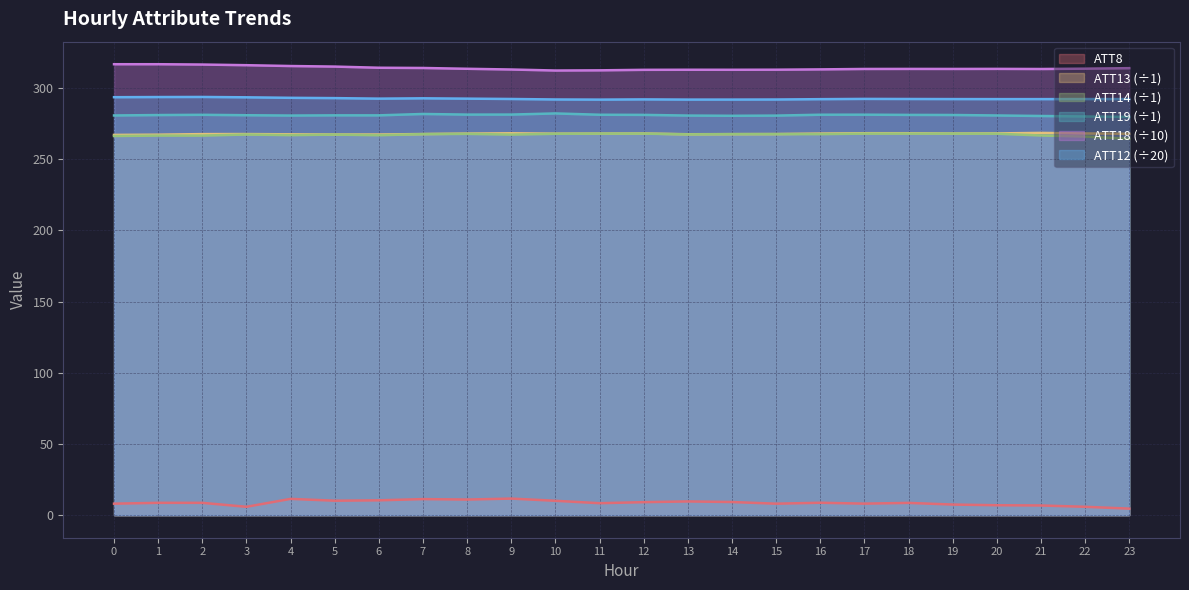

True or false: ATT19 has a value of 280.6 at 15.

True